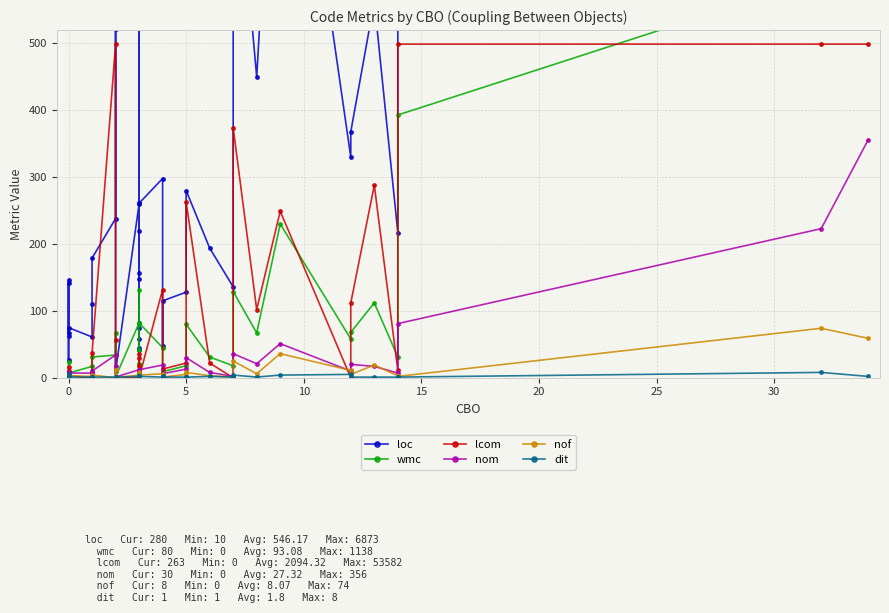

What are all the series names shown in the legend?

loc, wmc, lcom, nom, nof, dit